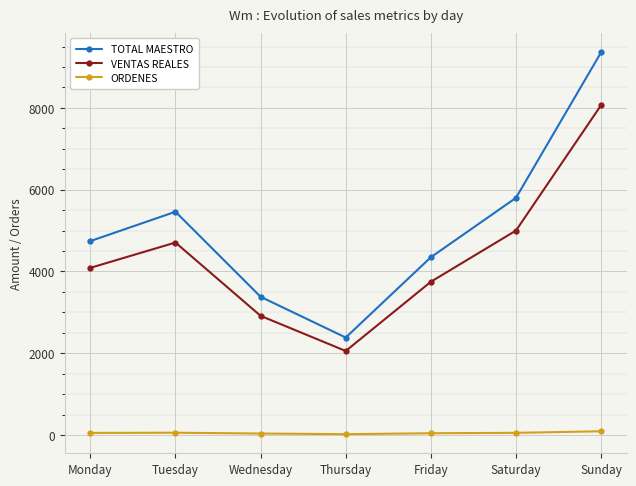

Which series has the largest total across all categories?

TOTAL MAESTRO